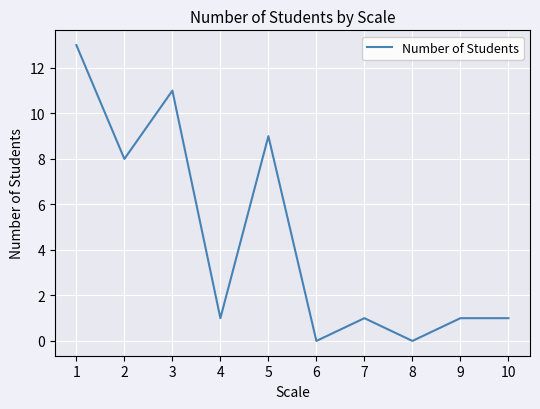

Which has a higher value, 10 or 8?

10